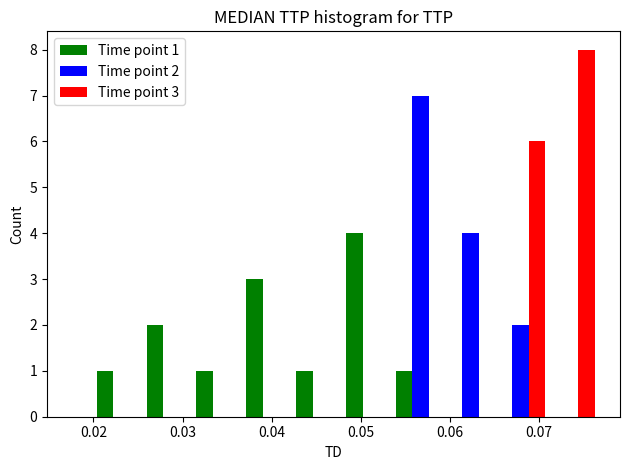

In the Time point 1 series, which range on the x-axis has the tallest bar?

0.048 to 0.054